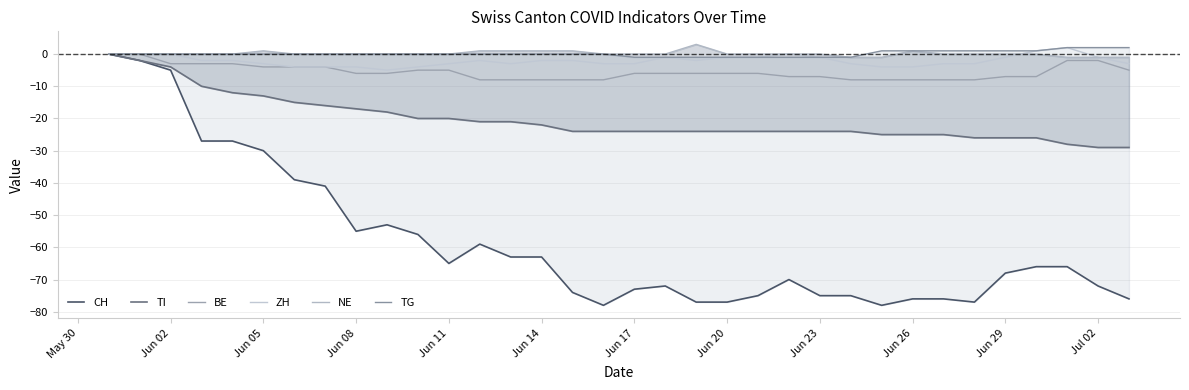

List the series in order of their peak value, highest first.

NE, ZH, TG, CH, TI, BE